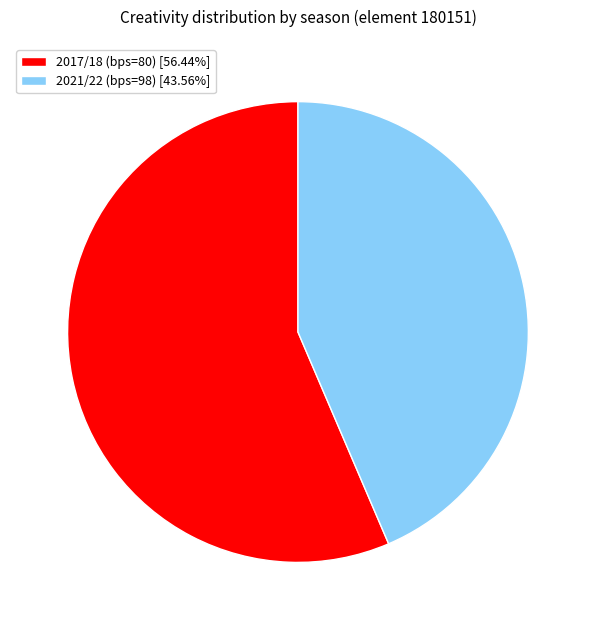

What is the ratio of the value at 2017/18 (bps=80) [56.44%] to the value at 2021/22 (bps=98) [43.56%]?

1.3